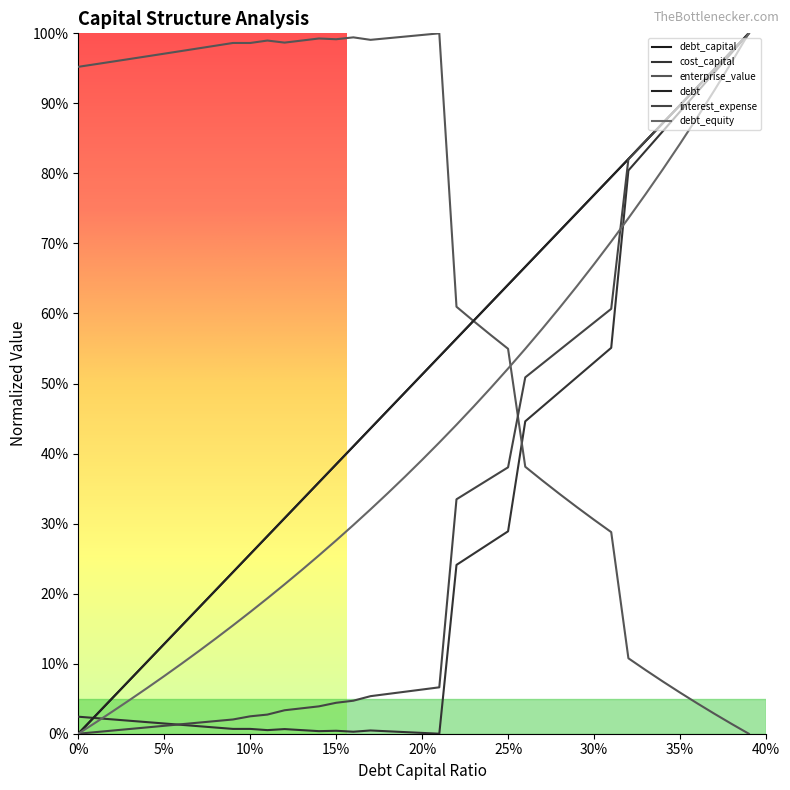

How many values in the debt series exceed 0?

39